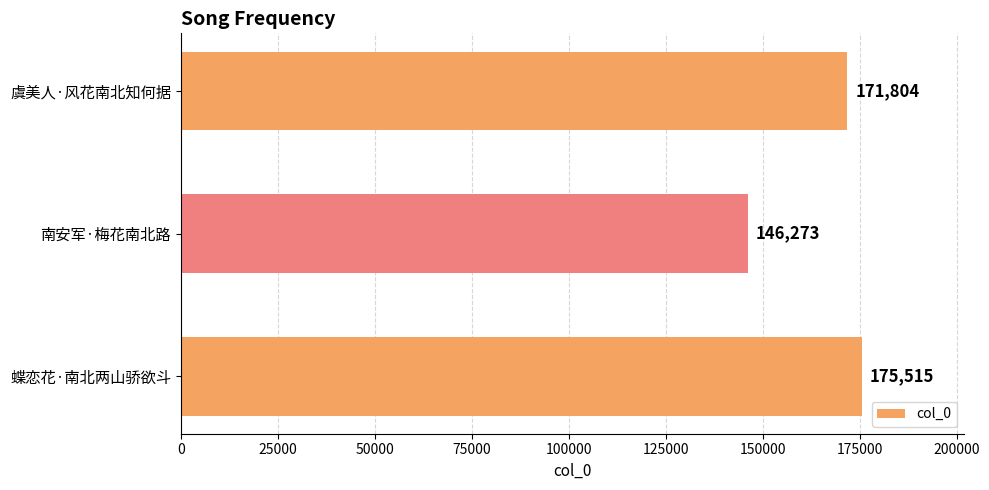

How many values are between 146273 and 175515?

3